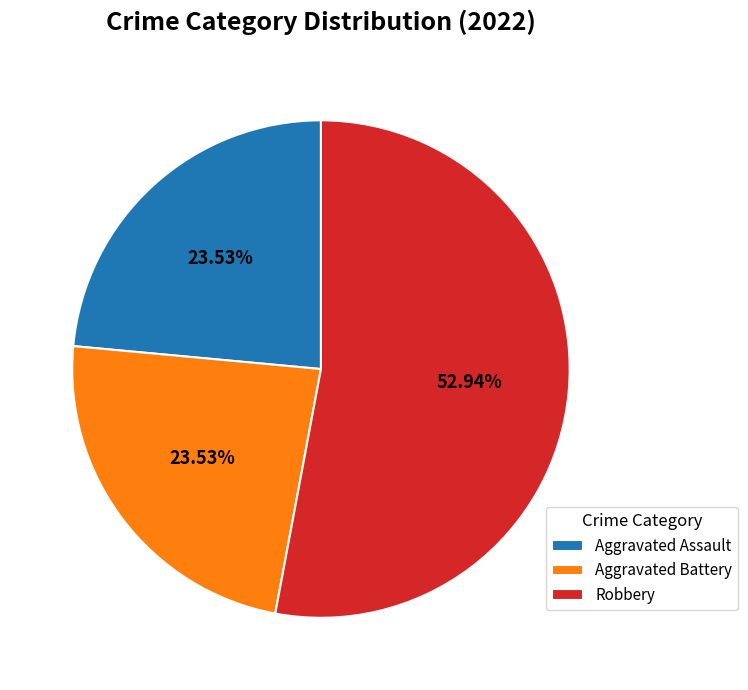

To the nearest percent, what percentage of the pie is Robbery?

53%